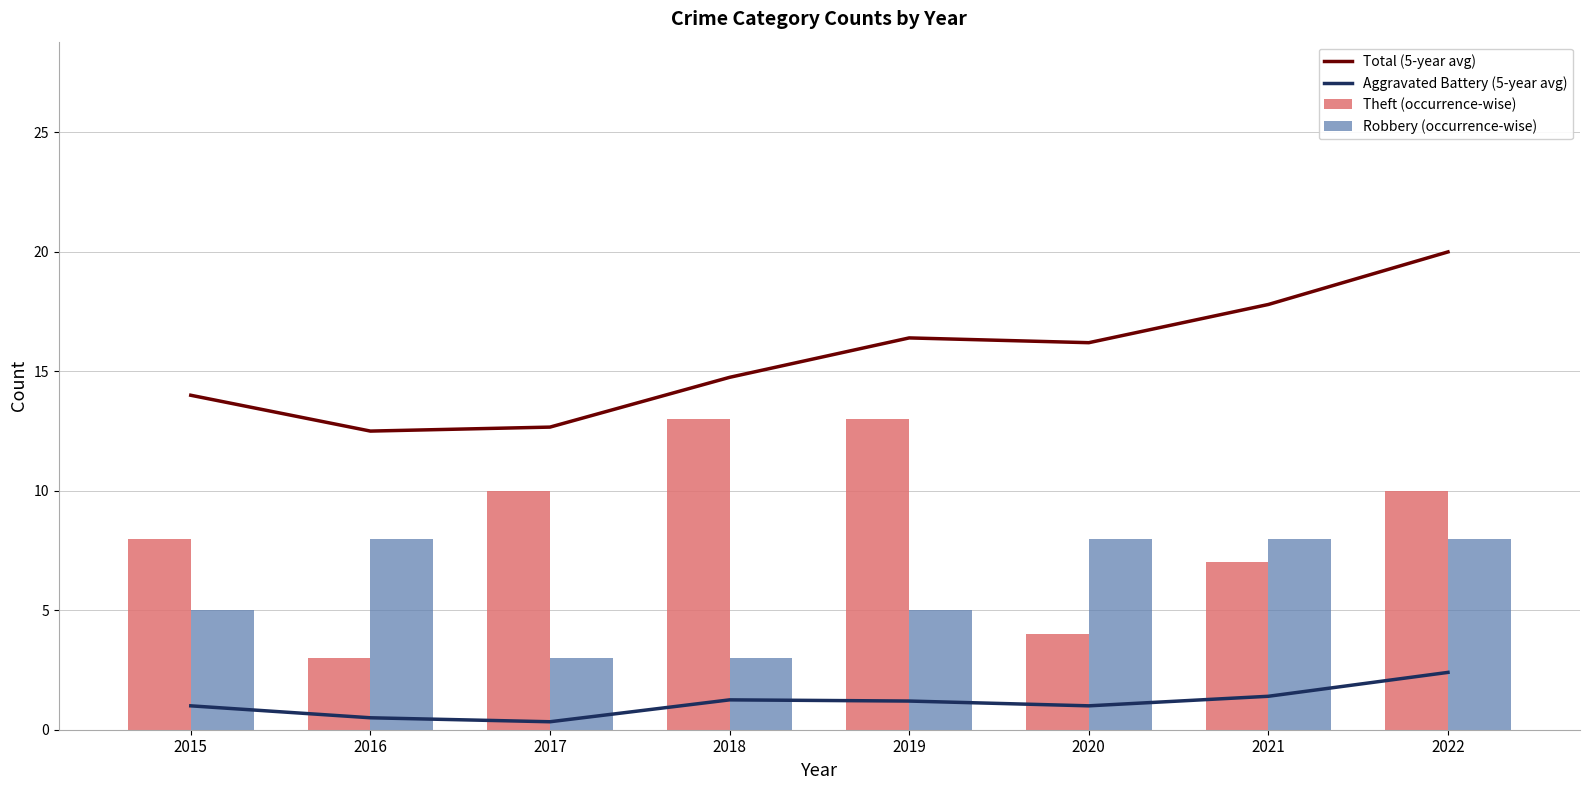

What is the difference between the highest and lowest values at 2017?

12.3